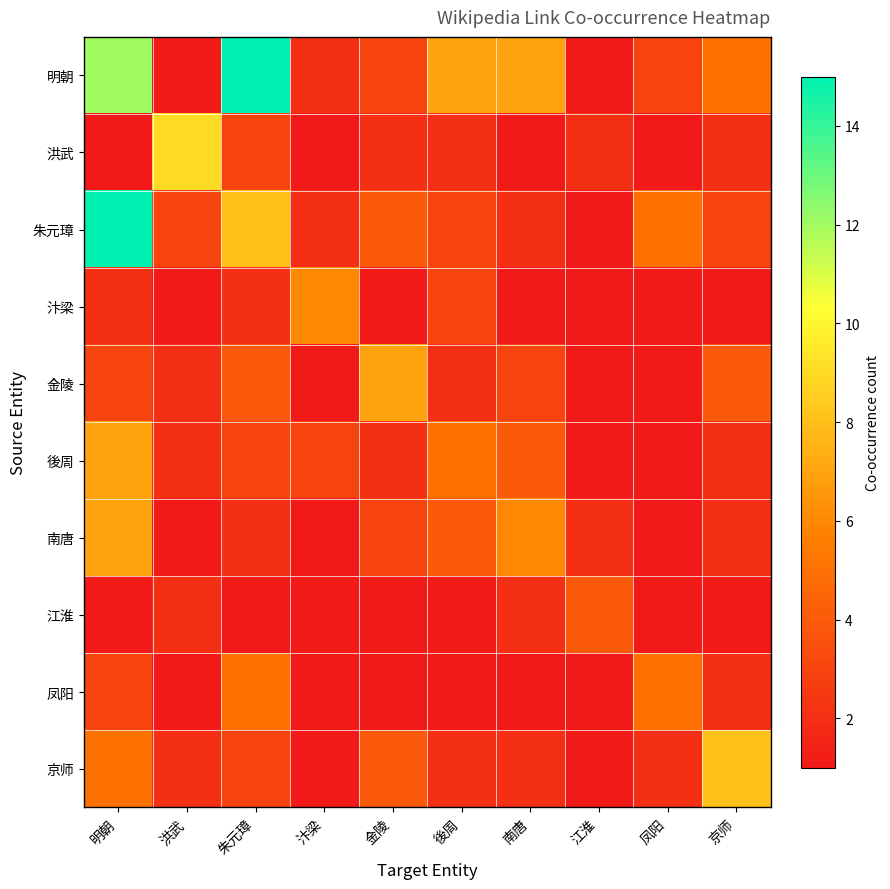

Which series has the widest spread of values?

明朝